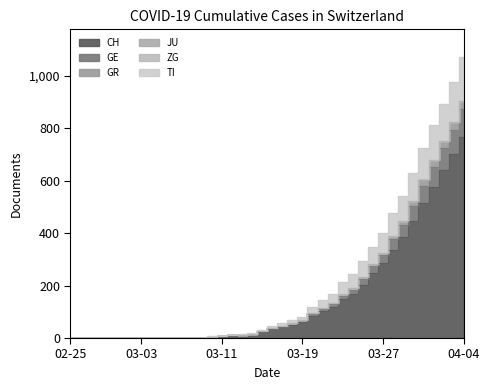

True or false: CH has a value of 0 at 2020-03-02.

True